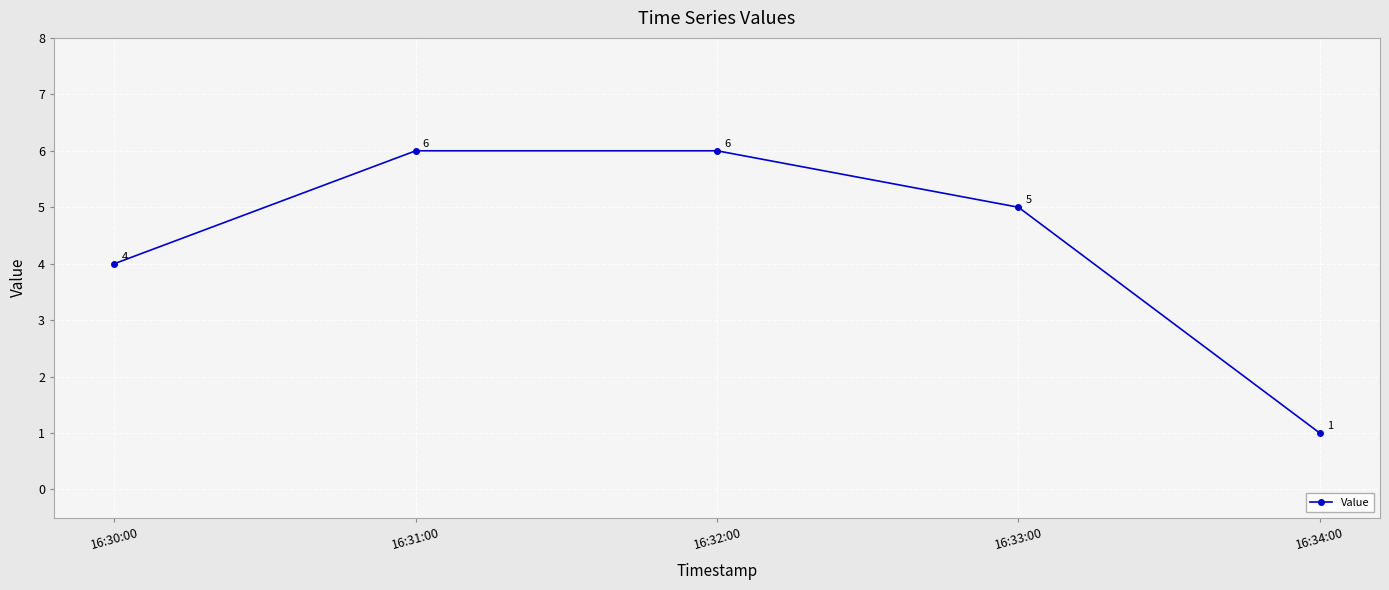

The value at 16:33:00 is 7. True or false?

False